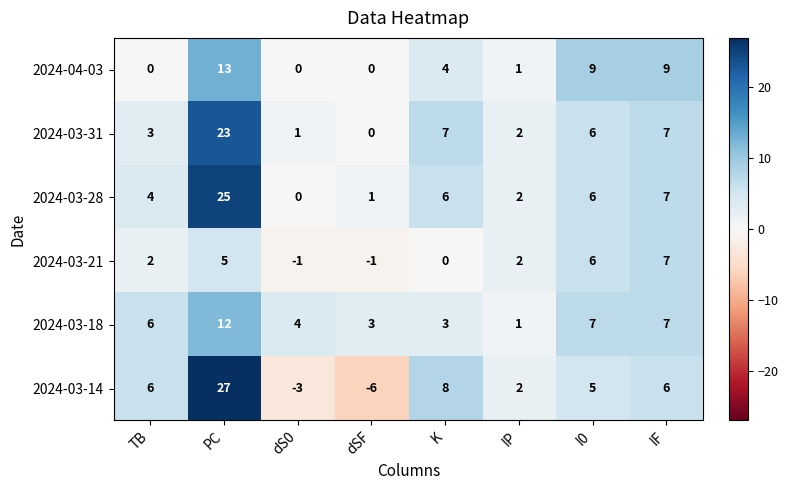

How many categories are shown in the chart?

8